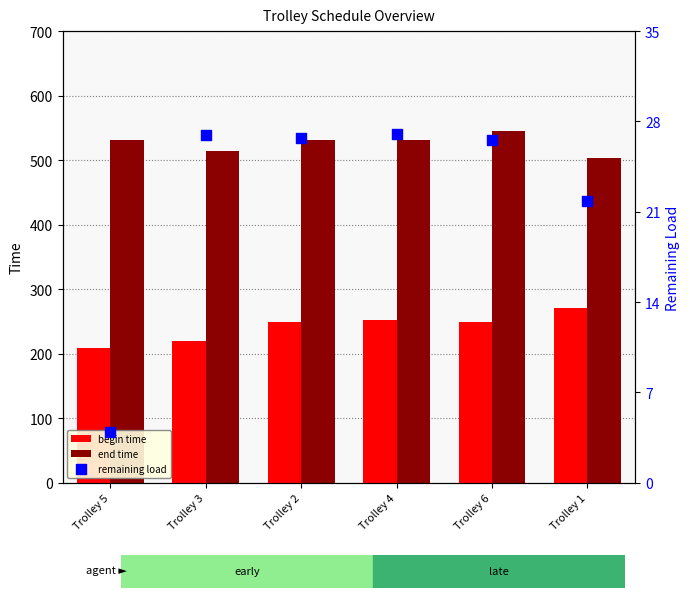

Is the value of remaining load at Trolley 1 greater than the value of begin time at Trolley 2?

No